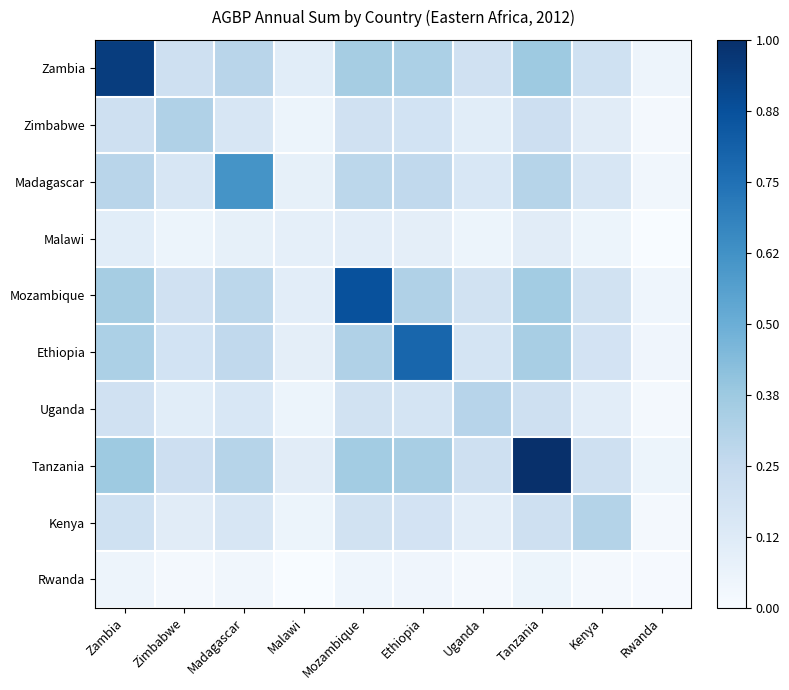

Reading right to left, transcribe all the data shown in this chart.

Zambia: Rwanda=0.0	Kenya=0.2	Tanzania=0.4	Uganda=0.2	Ethiopia=0.3	Mozambique=0.3	Malawi=0.1	Madagascar=0.3	Zimbabwe=0.2	Zambia=0.9
Zimbabwe: Rwanda=0.0	Kenya=0.1	Tanzania=0.2	Uganda=0.1	Ethiopia=0.2	Mozambique=0.2	Malawi=0.1	Madagascar=0.2	Zimbabwe=0.3	Zambia=0.2
Madagascar: Rwanda=0.0	Kenya=0.2	Tanzania=0.3	Uganda=0.2	Ethiopia=0.3	Mozambique=0.3	Malawi=0.1	Madagascar=0.6	Zimbabwe=0.2	Zambia=0.3
Malawi: Rwanda=0.0	Kenya=0.1	Tanzania=0.1	Uganda=0.1	Ethiopia=0.1	Mozambique=0.1	Malawi=0.1	Madagascar=0.1	Zimbabwe=0.1	Zambia=0.1
Mozambique: Rwanda=0.0	Kenya=0.2	Tanzania=0.4	Uganda=0.2	Ethiopia=0.3	Mozambique=0.9	Malawi=0.1	Madagascar=0.3	Zimbabwe=0.2	Zambia=0.3
Ethiopia: Rwanda=0.0	Kenya=0.2	Tanzania=0.3	Uganda=0.2	Ethiopia=0.8	Mozambique=0.3	Malawi=0.1	Madagascar=0.3	Zimbabwe=0.2	Zambia=0.3
Uganda: Rwanda=0.0	Kenya=0.1	Tanzania=0.2	Uganda=0.3	Ethiopia=0.2	Mozambique=0.2	Malawi=0.1	Madagascar=0.2	Zimbabwe=0.1	Zambia=0.2
Tanzania: Rwanda=0.1	Kenya=0.2	Tanzania=1.0	Uganda=0.2	Ethiopia=0.3	Mozambique=0.4	Malawi=0.1	Madagascar=0.3	Zimbabwe=0.2	Zambia=0.4
Kenya: Rwanda=0.0	Kenya=0.3	Tanzania=0.2	Uganda=0.1	Ethiopia=0.2	Mozambique=0.2	Malawi=0.1	Madagascar=0.2	Zimbabwe=0.1	Zambia=0.2
Rwanda: Rwanda=0.0	Kenya=0.0	Tanzania=0.1	Uganda=0.0	Ethiopia=0.0	Mozambique=0.0	Malawi=0.0	Madagascar=0.0	Zimbabwe=0.0	Zambia=0.0